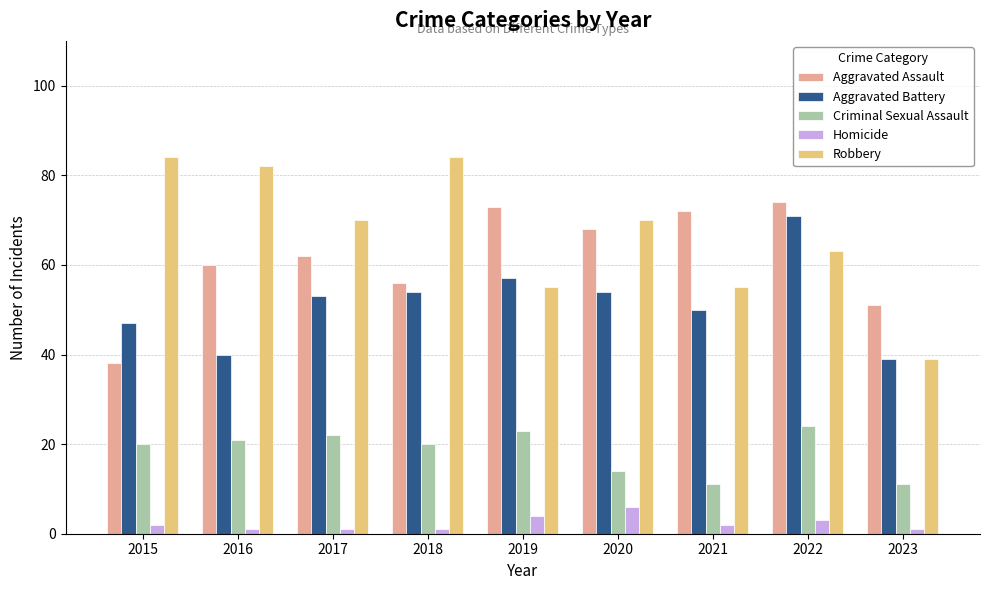

Is the value of Aggravated Assault at 2022 greater than the value of Robbery at 2016?

No